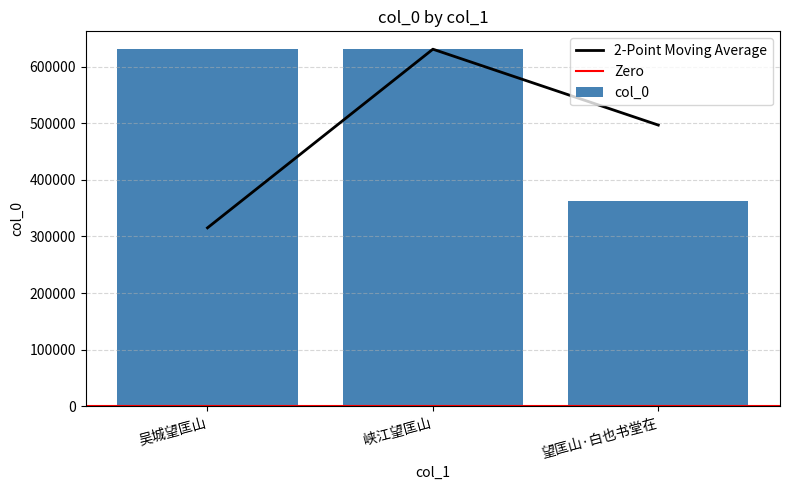

What is the label of the 1st bar from the right?

望匡山·白也书堂在